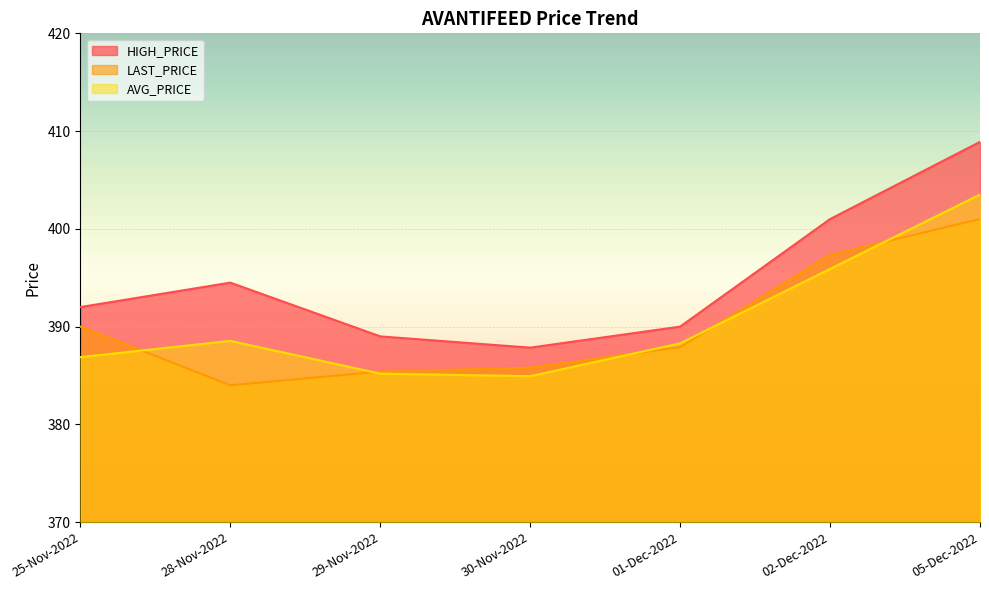

What are all the series names shown in the legend?

HIGH_PRICE, LAST_PRICE, AVG_PRICE